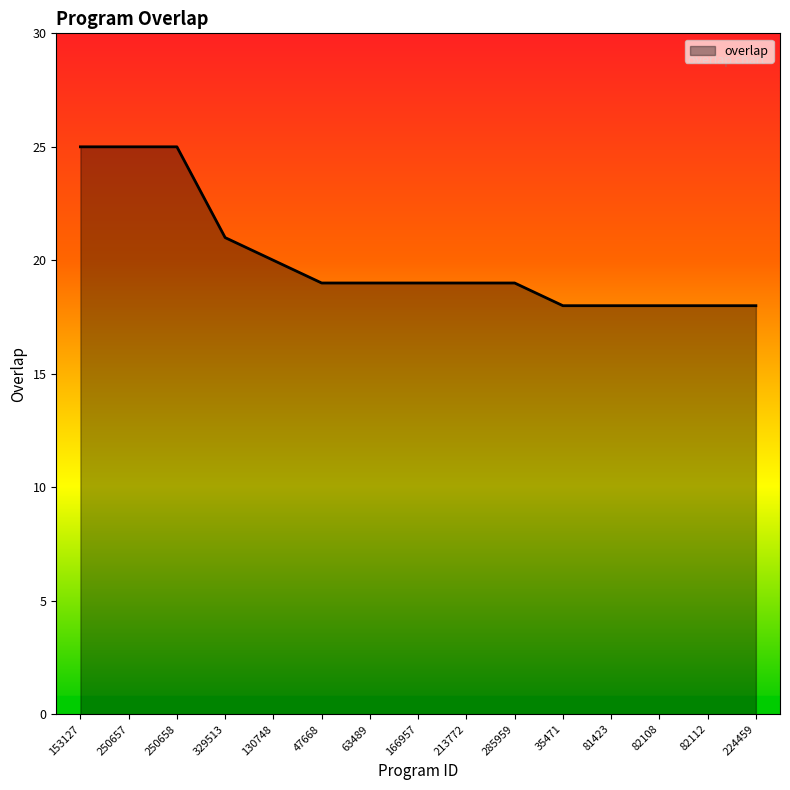

True or false: the data shows 32 at 35471.

False